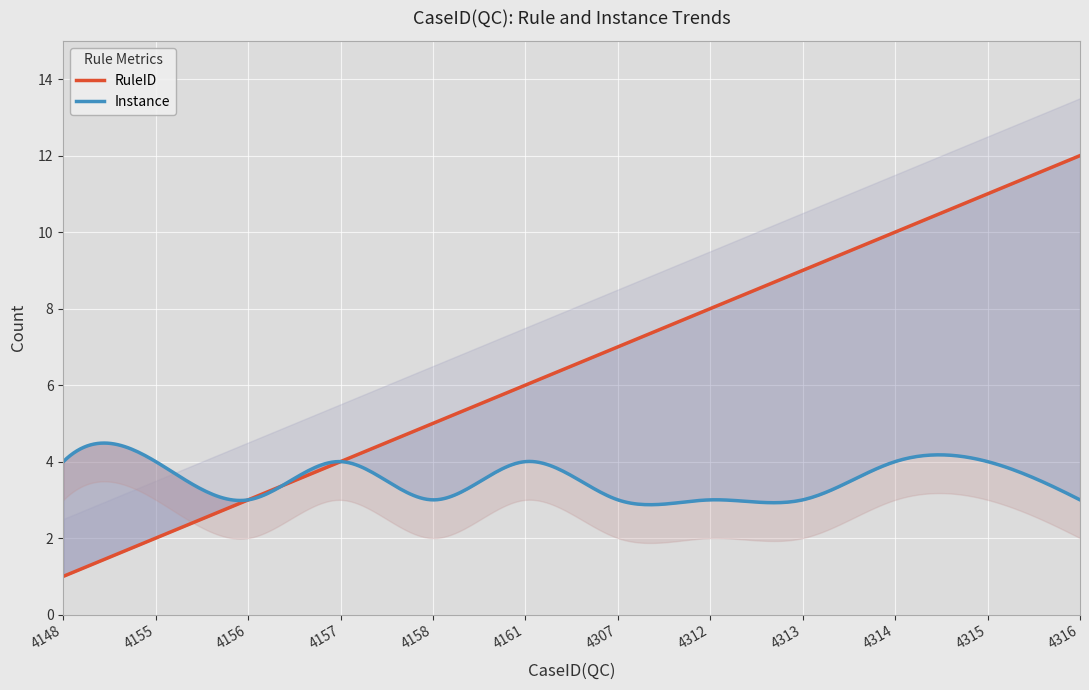

Rank the categories by Instance value from highest to lowest.

4148, 4155, 4157, 4161, 4314, 4315, 4156, 4158, 4307, 4312, 4313, 4316